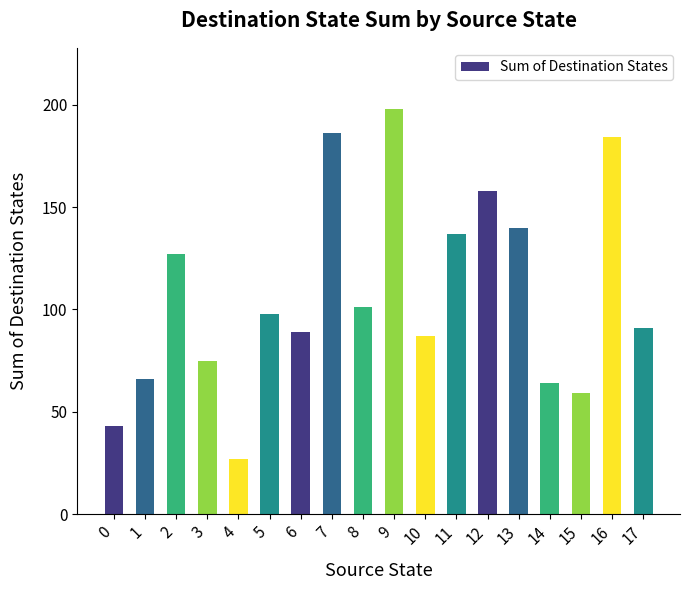

What is the difference between the values at 4 and 15?

32